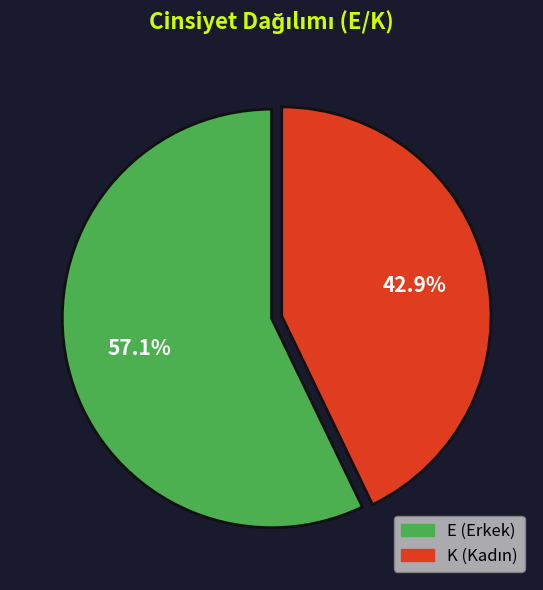

Does any single category account for the majority?

Yes